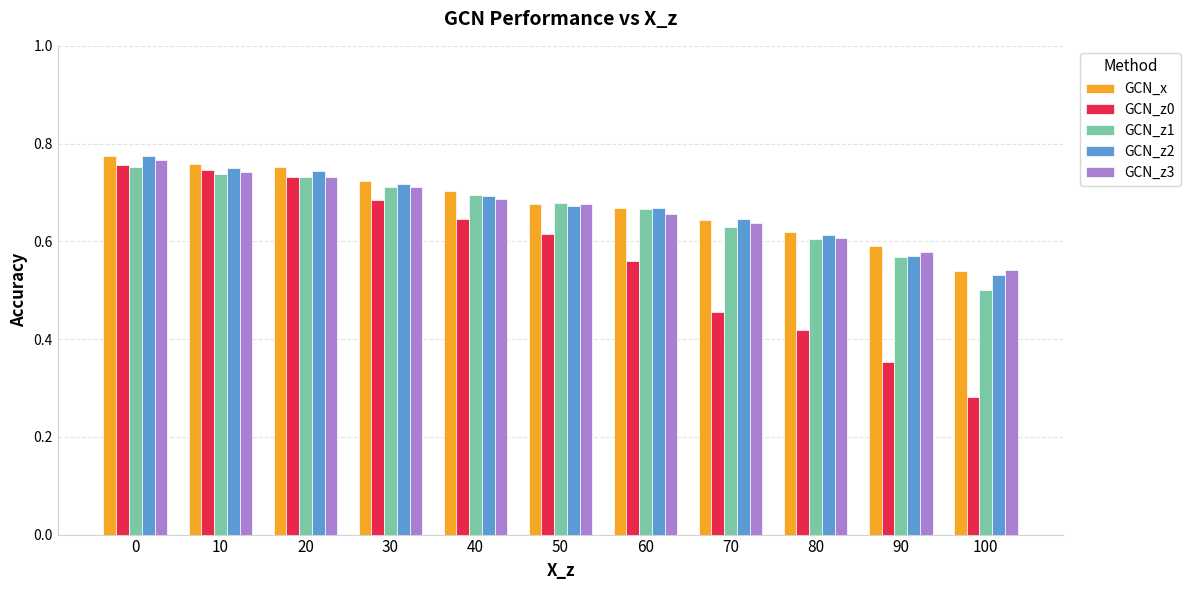

Which label corresponds to the smallest value in the chart?

100